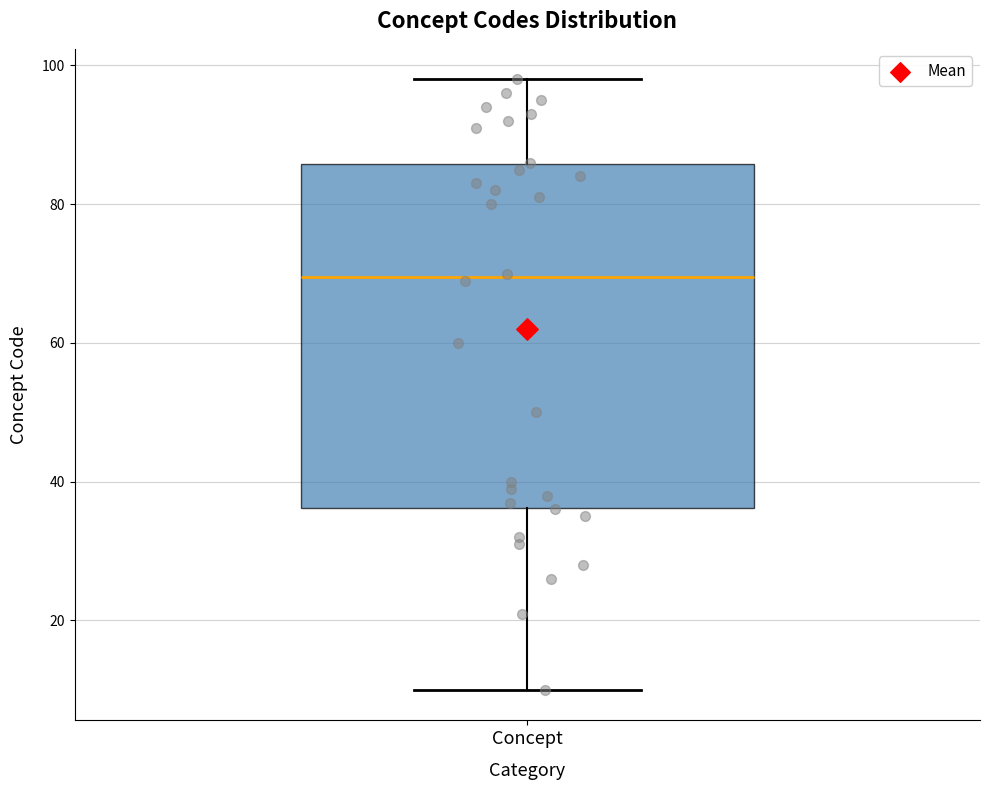

Transcribe this box plot: give where the median line is, the range the box spans, and where the two whiskers end, as read against the y-axis. The values are not printed on the chart, so give them approximately, as read against the axis.

median 70, box 36 to 86, whiskers 10 to 98